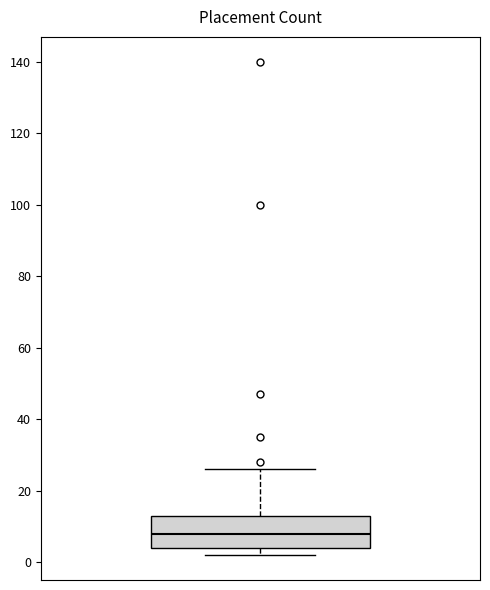

Read this box plot against the y-axis: the position of the median line, the range covered by the box, and the ends of both whiskers. The values are not printed on the chart, so give them approximately, as read against the axis.

median 8, box 4 to 14, whiskers 2 to 26